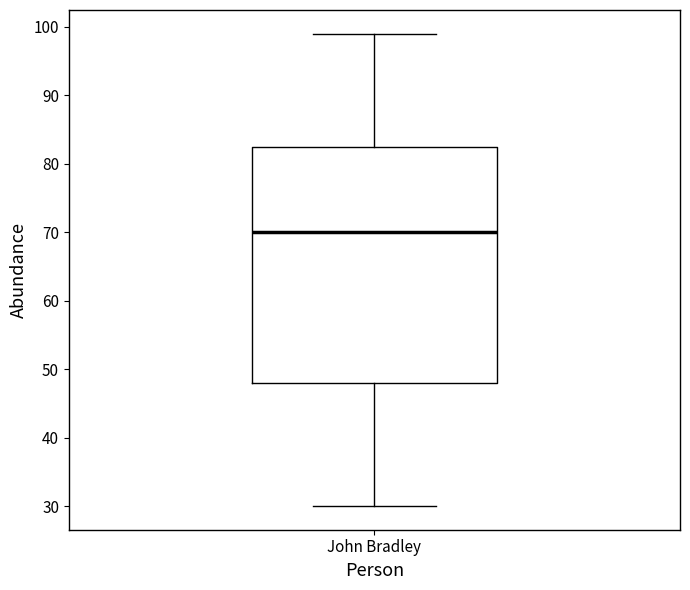

Transcribe this box plot: give where the median line is, the range the box spans, and where the two whiskers end, as read against the y-axis. The values are not printed on the chart, so give them approximately, as read against the axis.

median 70, box 48 to 83, whiskers 30 to 99